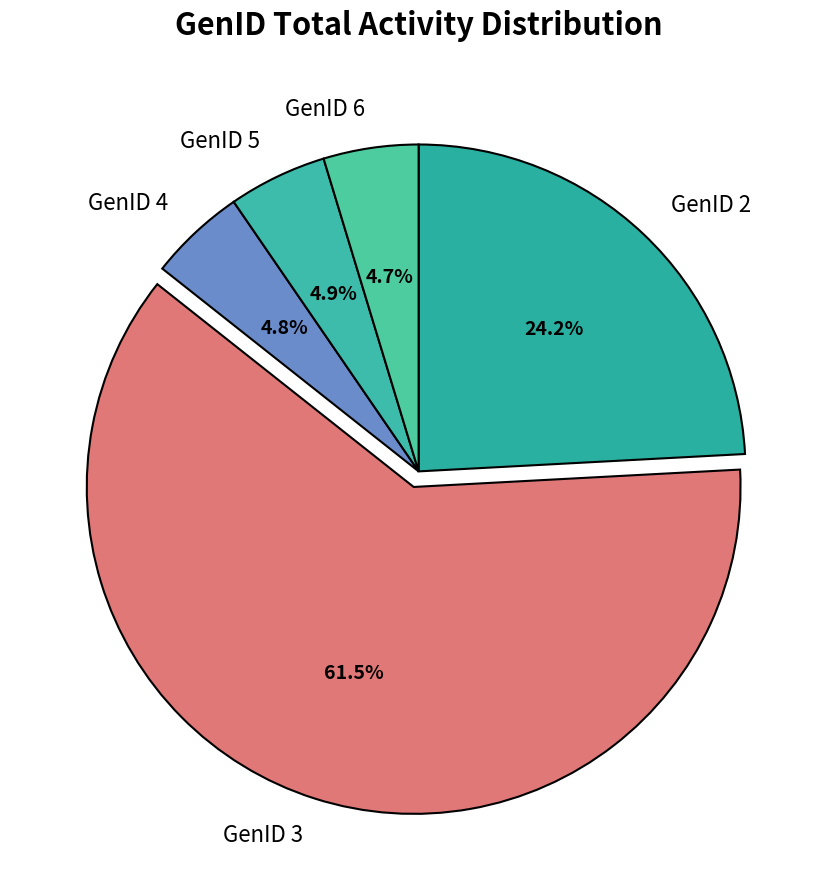

Which slice is the largest?

GenID 3